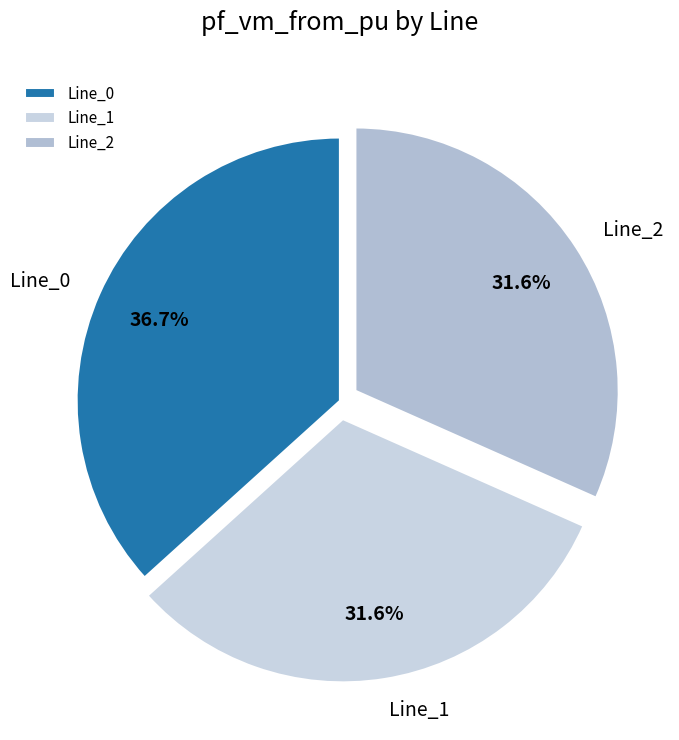

To the nearest percent, what is the difference between the largest and smallest slice percentages?

5%